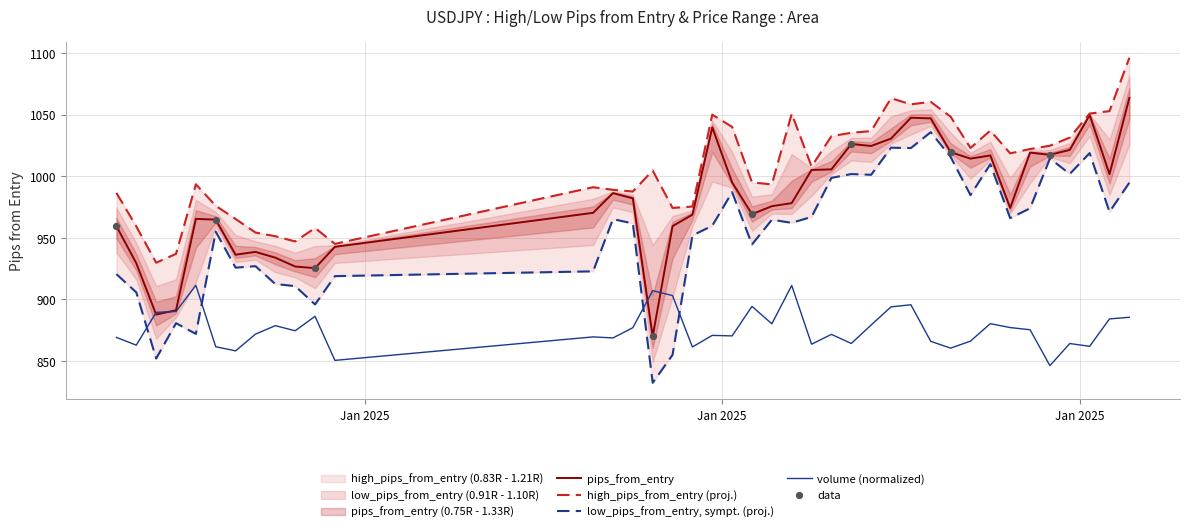

Which series contains the highest Y value?

high_pips_from_entry